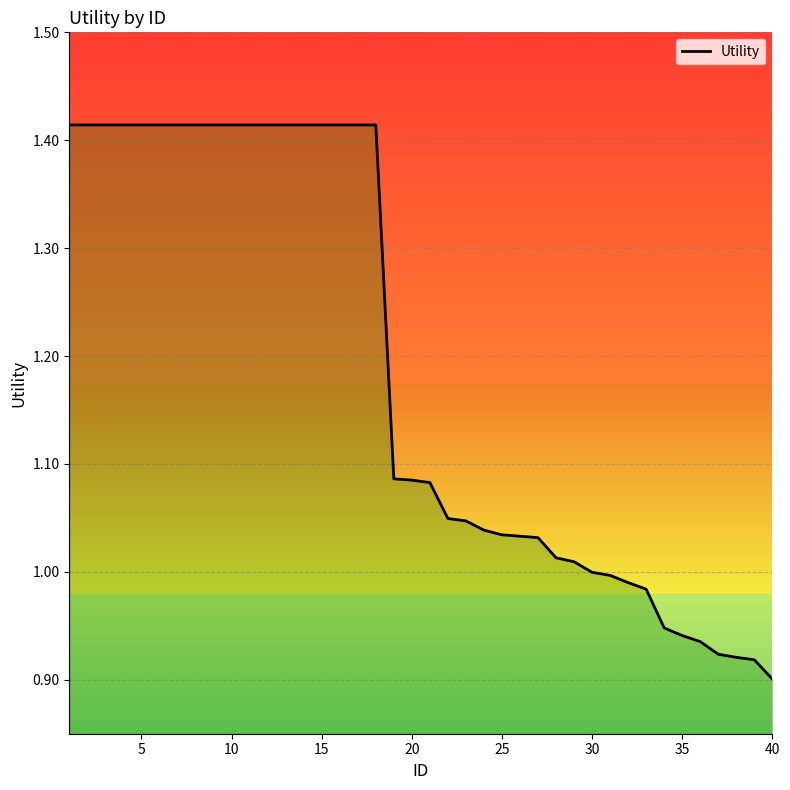

How many lines are shown in the chart?

1